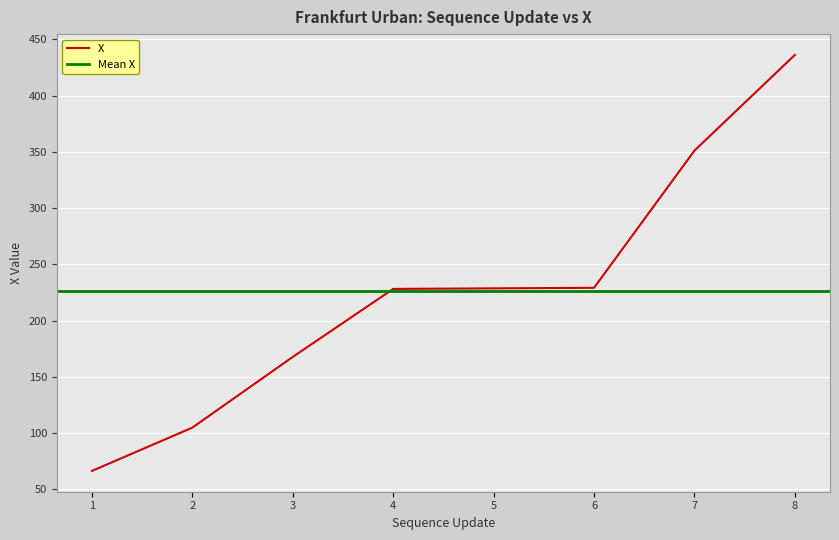

What is the highest value of the X series?

436.2